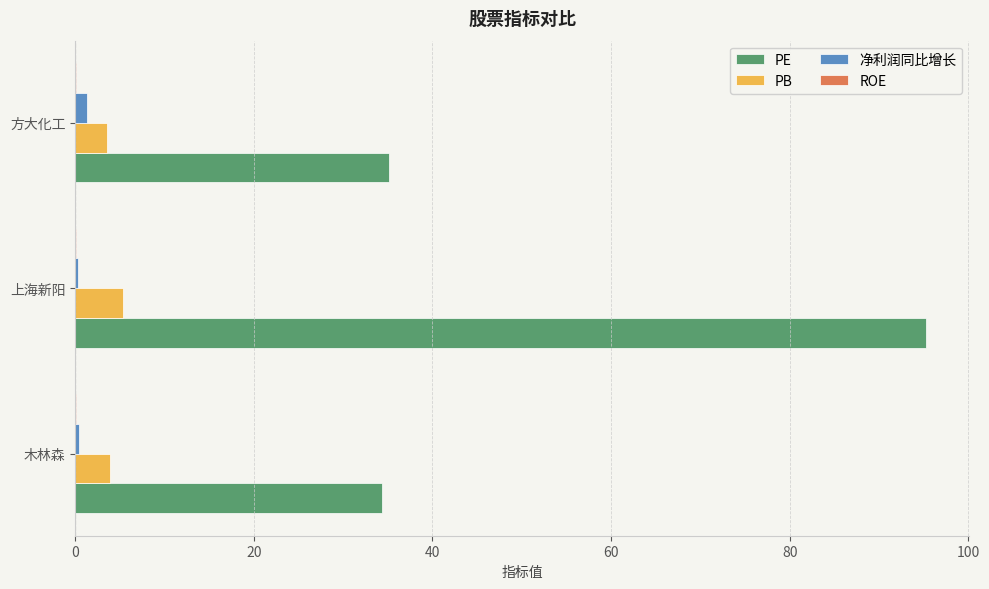

Is it true that PB equals 3.6 at 方大化工?

True